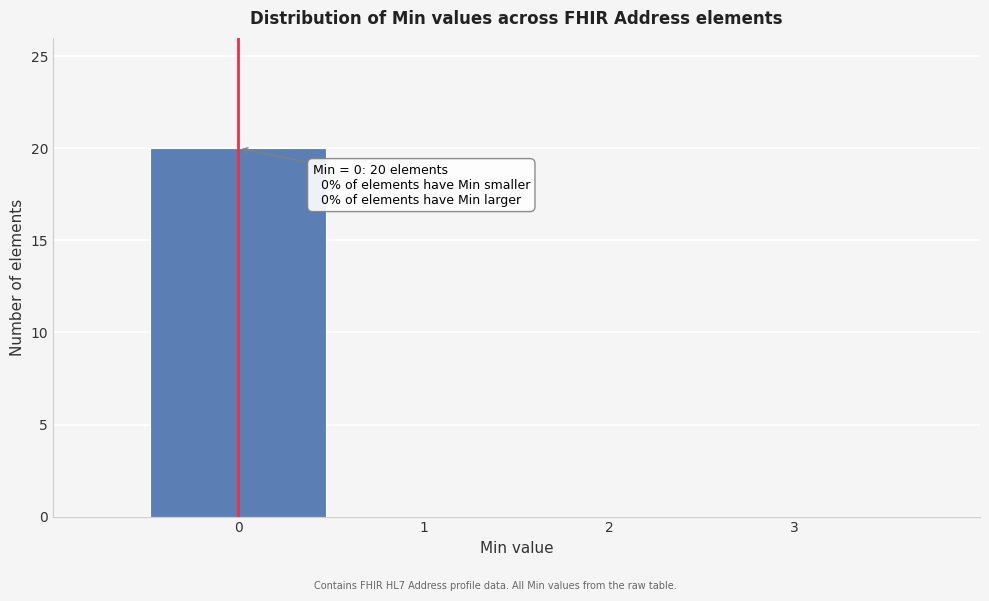

Which range on the x-axis has the tallest bar?

-0.5 to 0.5